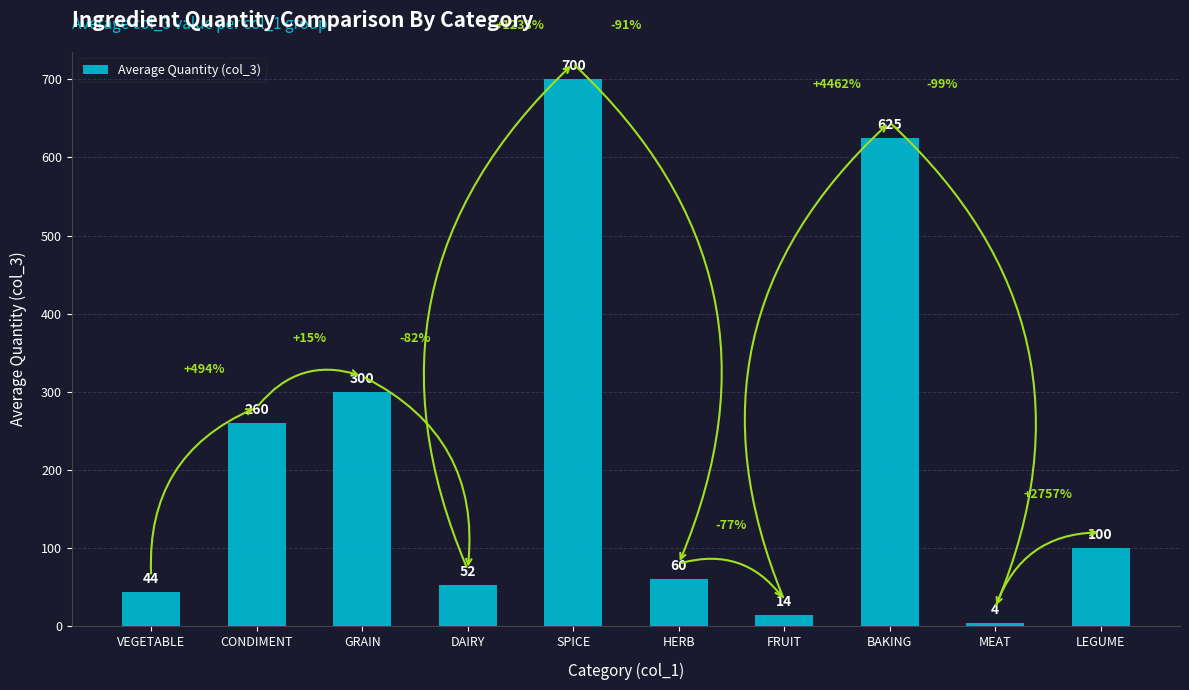

At which label is the value closest to 351?

GRAIN